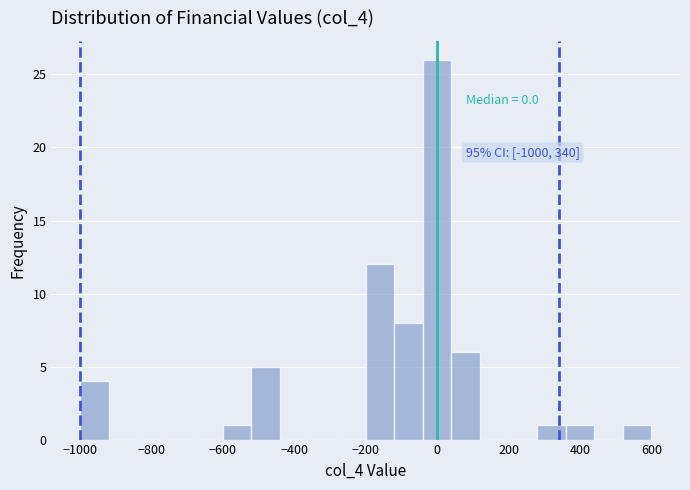

Over which range of the x-axis is the bar tallest?

-40 to 40